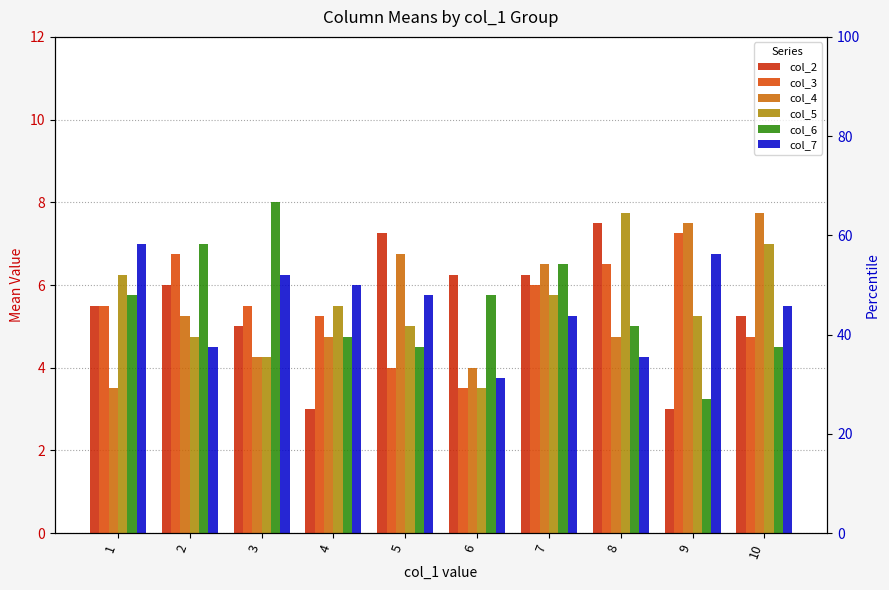

At 6, list the series in order from largest to smallest.

col_2, col_6, col_4, col_7, col_3, col_5